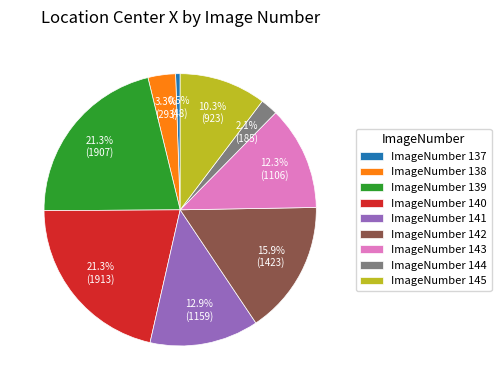

Which category has the smallest portion of the pie?

ImageNumber 137